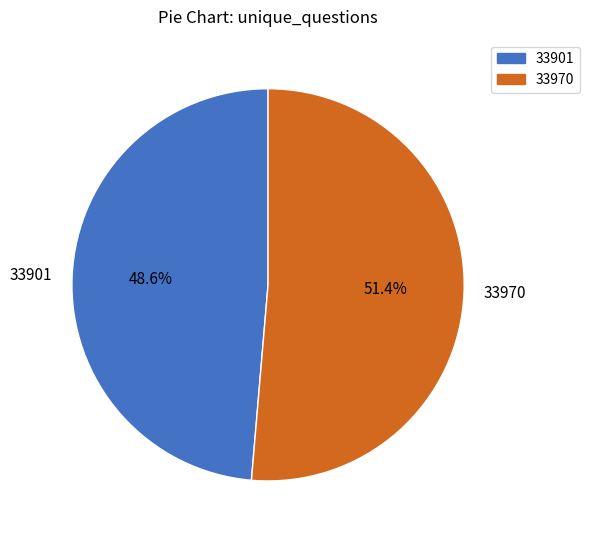

Which has a higher value, 33970 or 33901?

33970